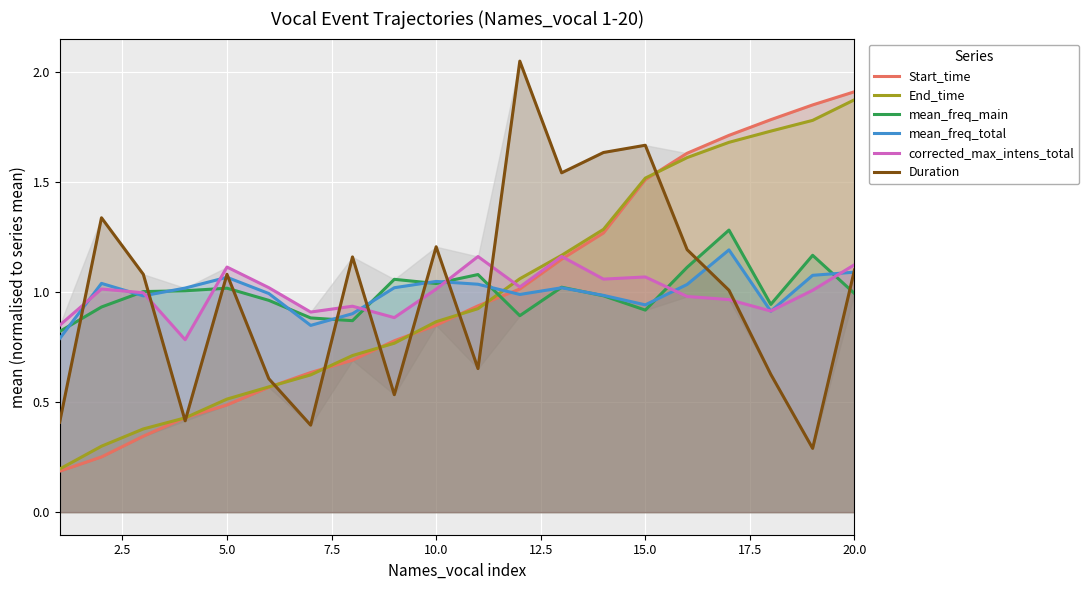

How many intersections are there between End_time and mean_freq_main?

1